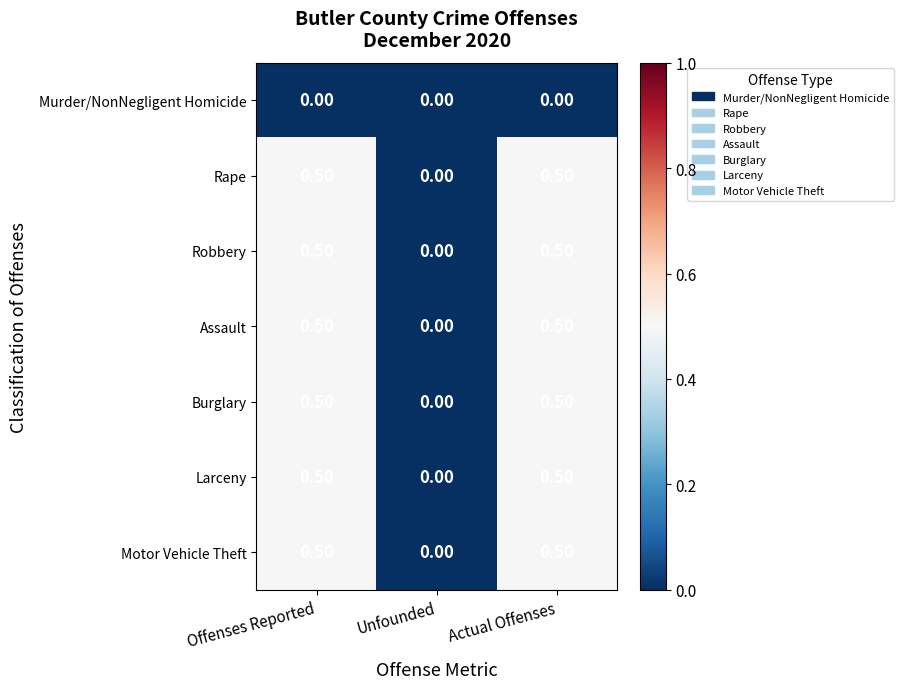

Count the number of data series in this chart.

7